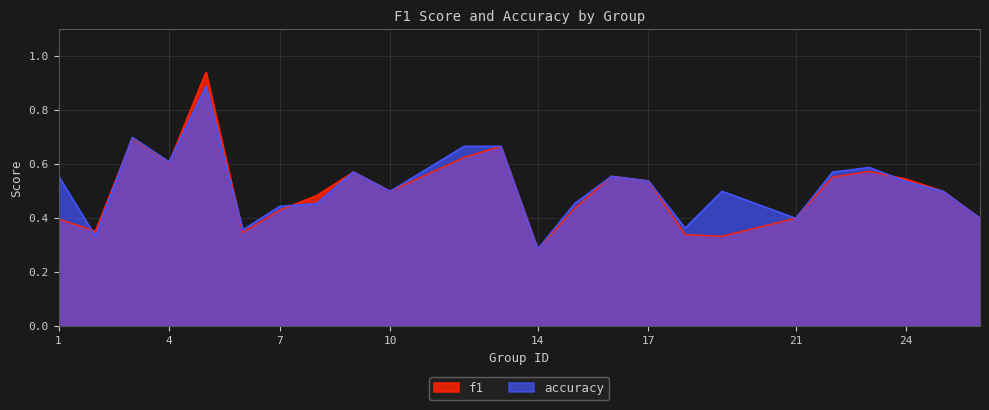

What value does the f1 series have at 15?

0.4